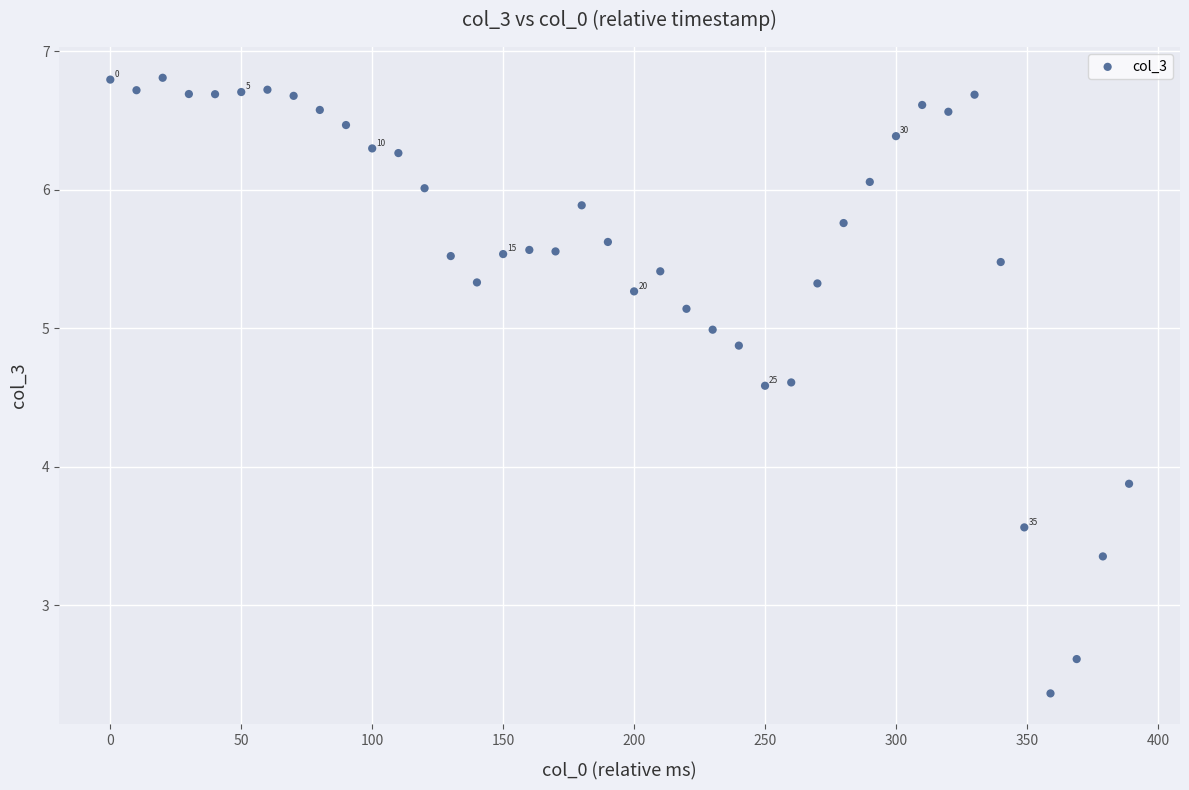

What is the range of X values (max minus min)?

389.0